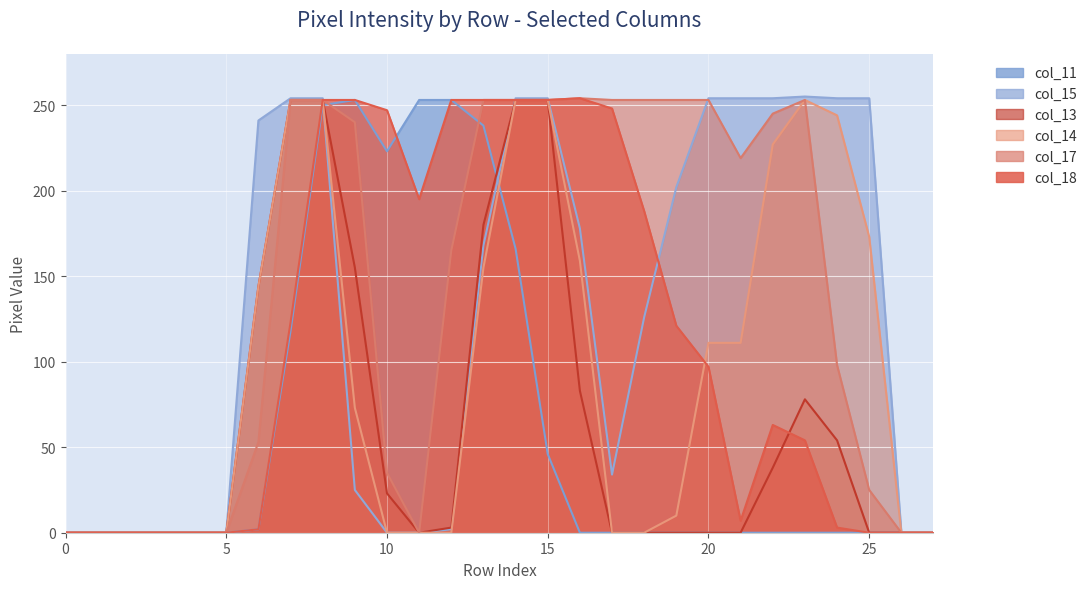

What are all the series names shown in the legend?

col_18, col_13, col_14, col_15, col_17, col_11